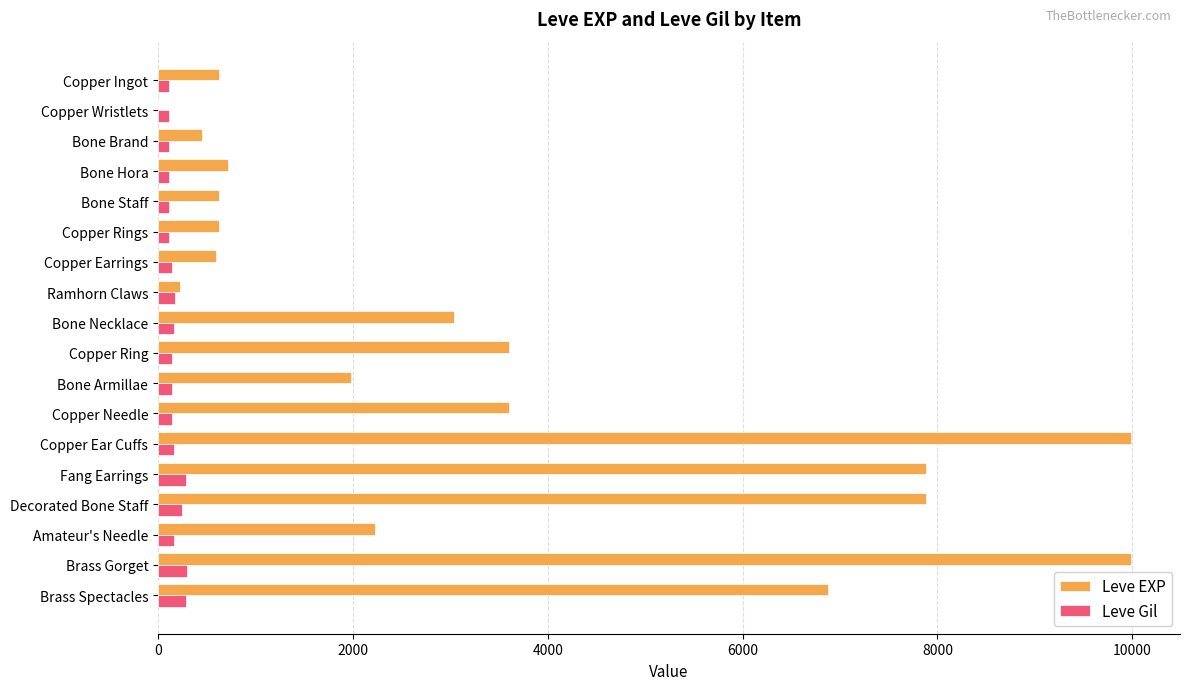

Which series has the largest total across all categories?

Leve EXP